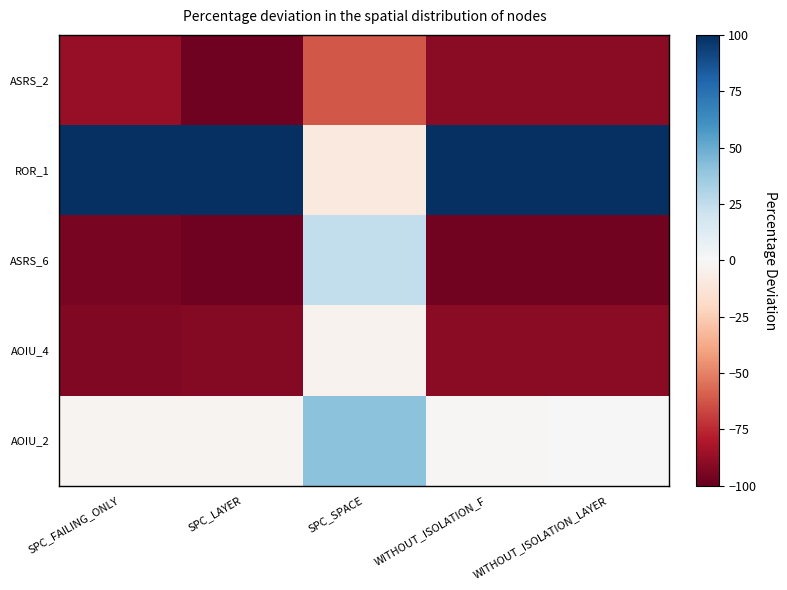

What is the difference between the highest and lowest values at SPC_FAILING_ONLY?

194.9